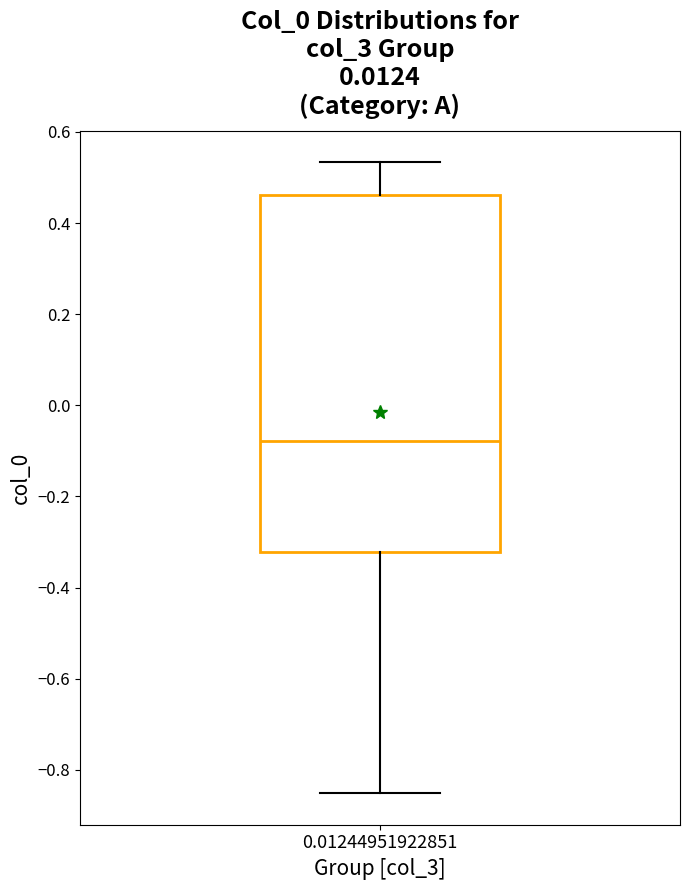

Transcribe this box plot: give where the median line is, the range the box spans, and where the two whiskers end, as read against the y-axis. The values are not printed on the chart, so give them approximately, as read against the axis.

median -0.08, box -0.32 to 0.46, whiskers -0.86 to 0.54